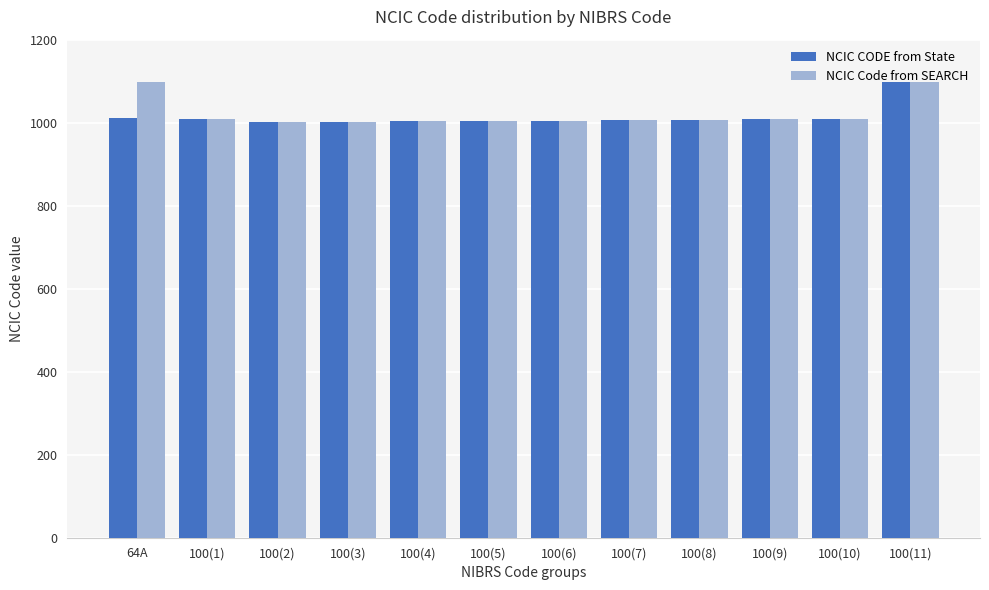

What is the label of the 12th bar from the right?

64A